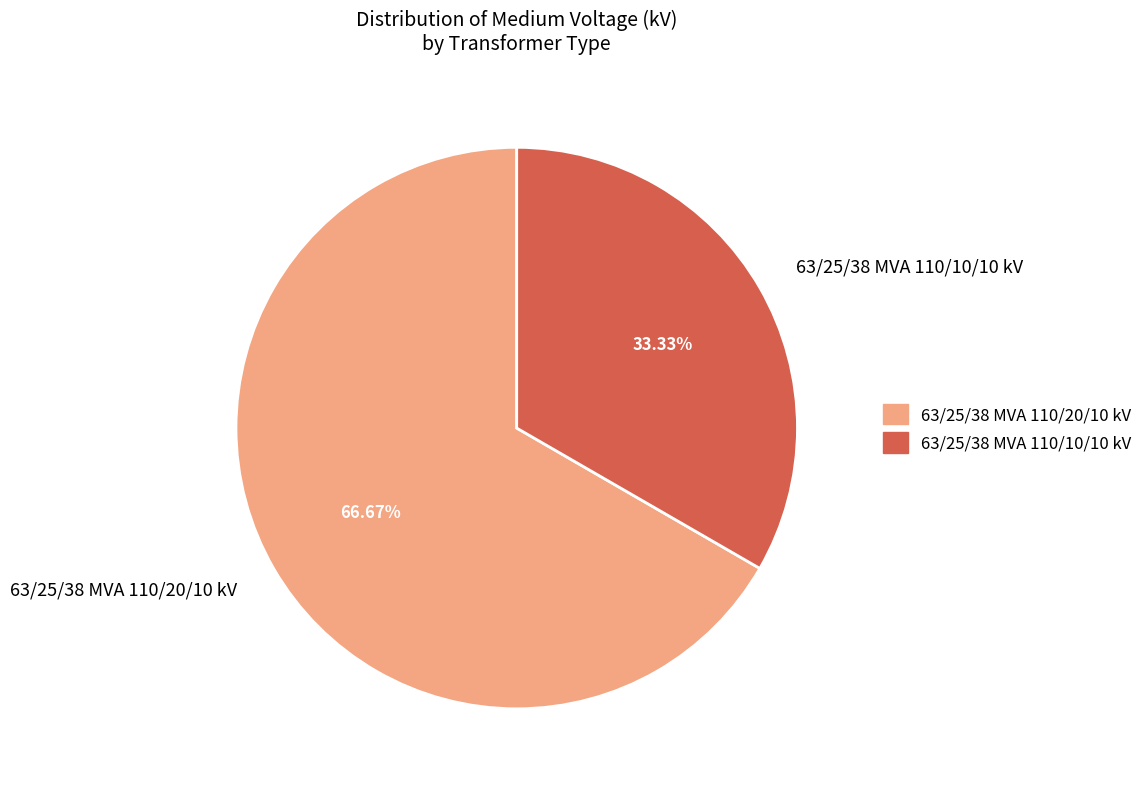

To the nearest percent, what is the combined percentage of 63/25/38 MVA 110/20/10 kV and 63/25/38 MVA 110/10/10 kV?

100%